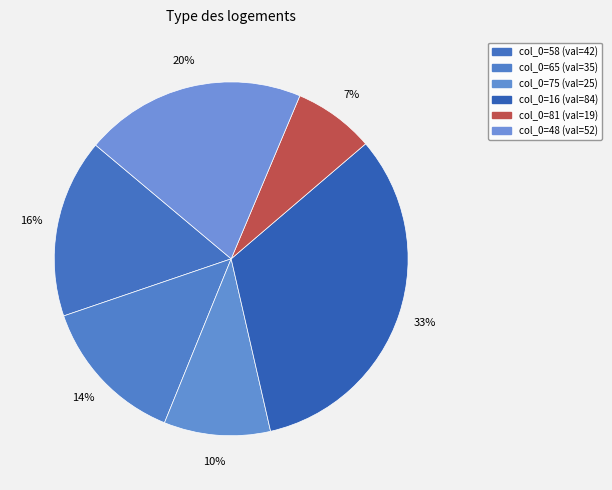

How many slices are in this pie chart?

6